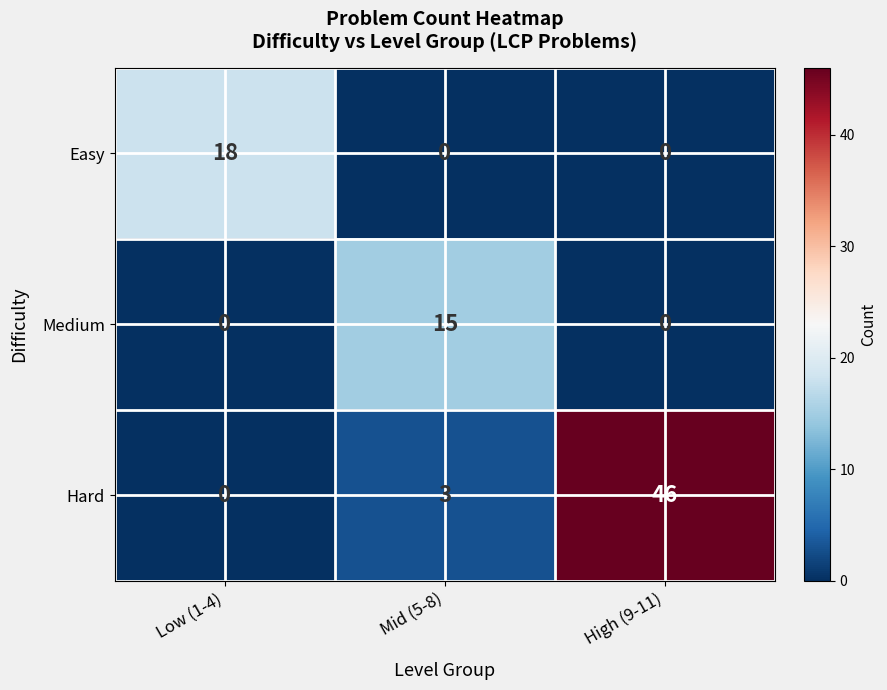

What is the difference between the maximum and minimum values in the Hard series?

46